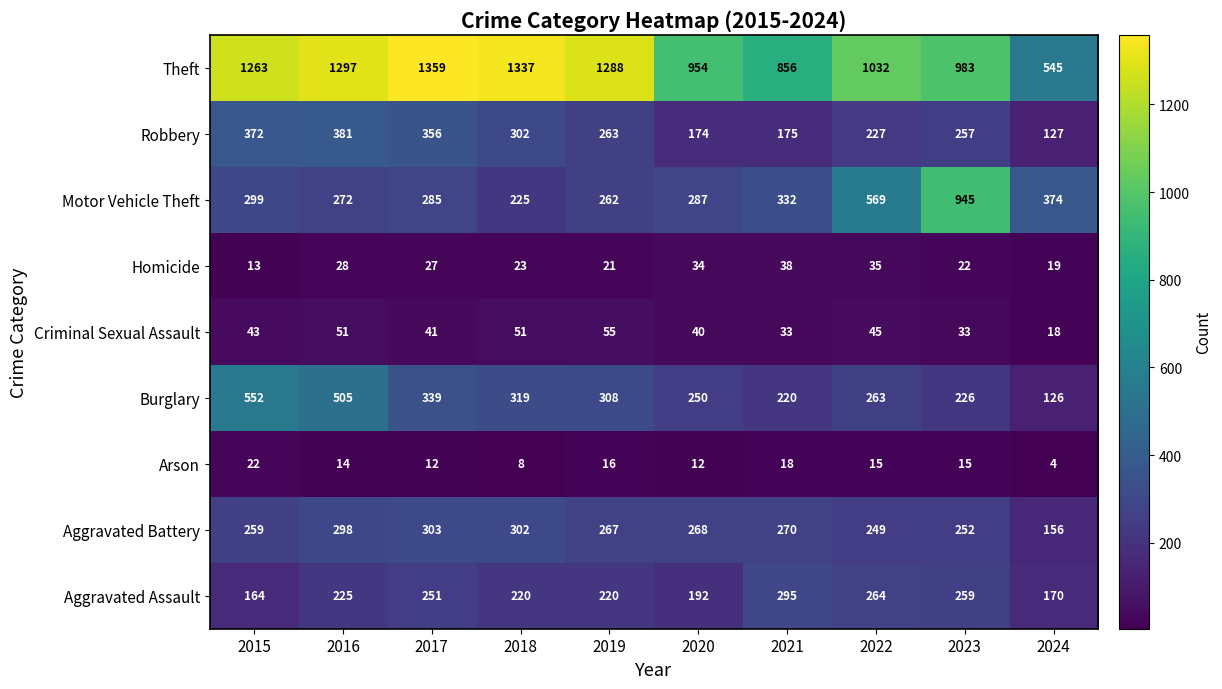

Count the number of data series in this chart.

9